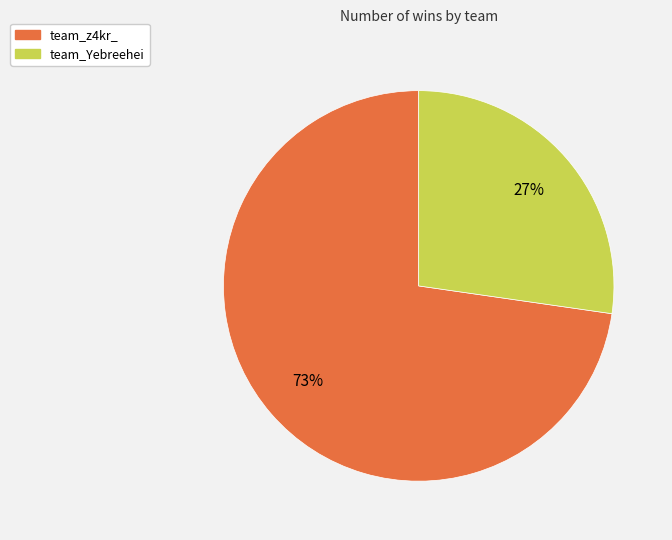

True or false: team_Yebreehei accounts for 34% of the total.

False